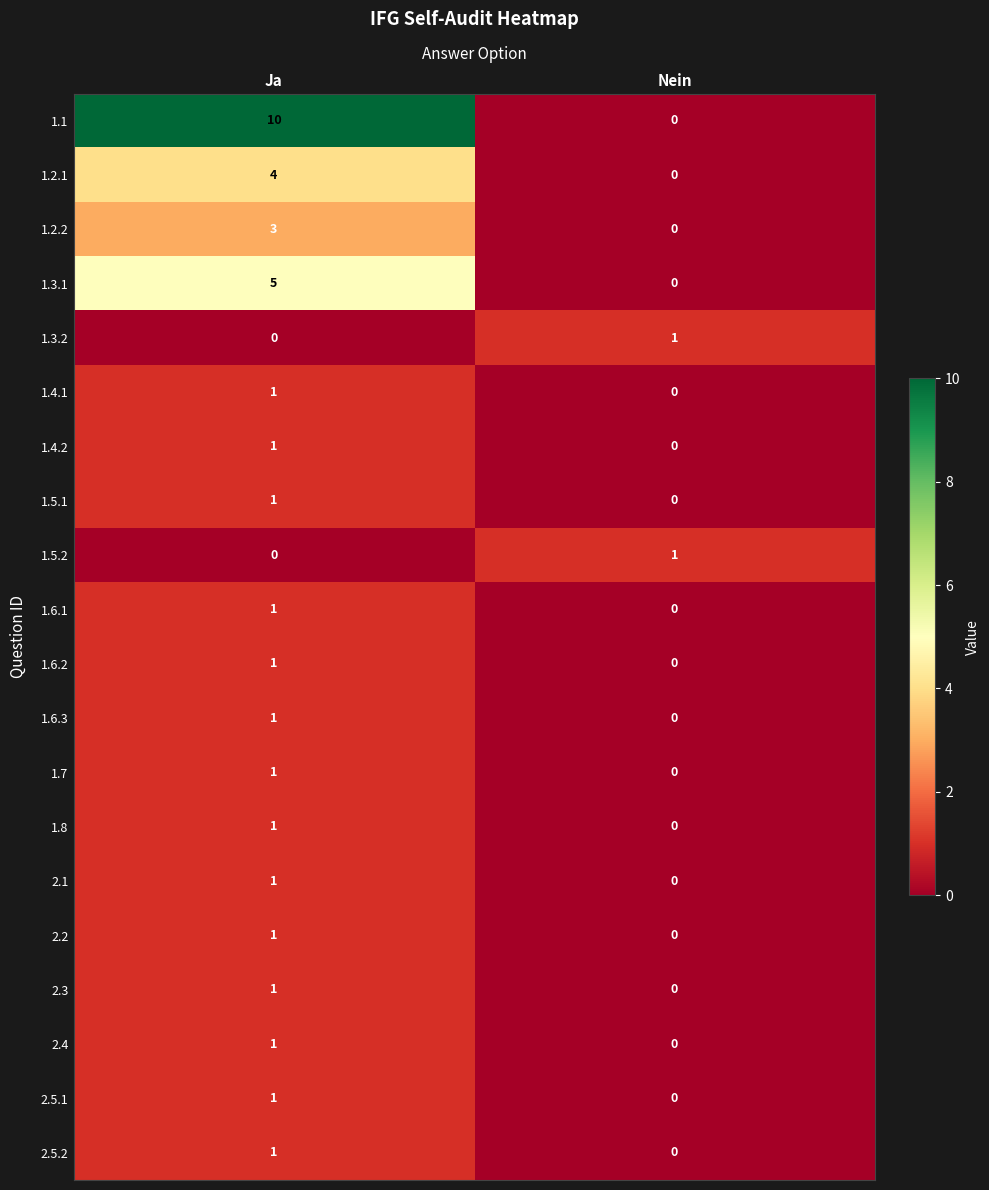

Between Ja and Nein, which series saw the biggest shift?

1.1